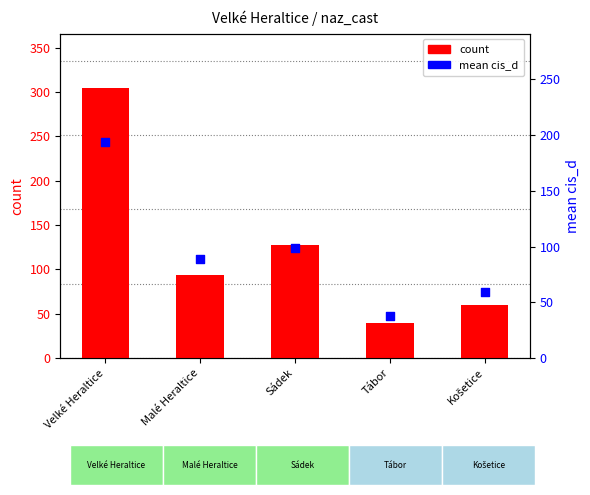

Which series has the largest Y range (max minus min)?

count